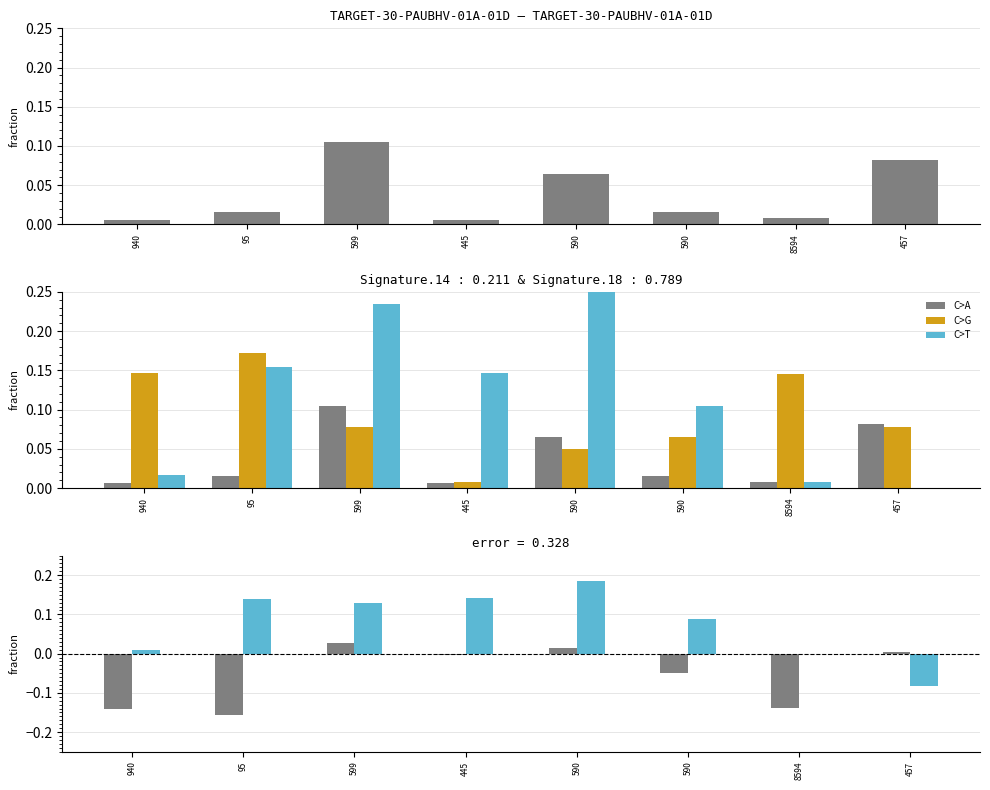

Rank the series at 95 from highest to lowest value.

col_2, col_3, Practica de excel